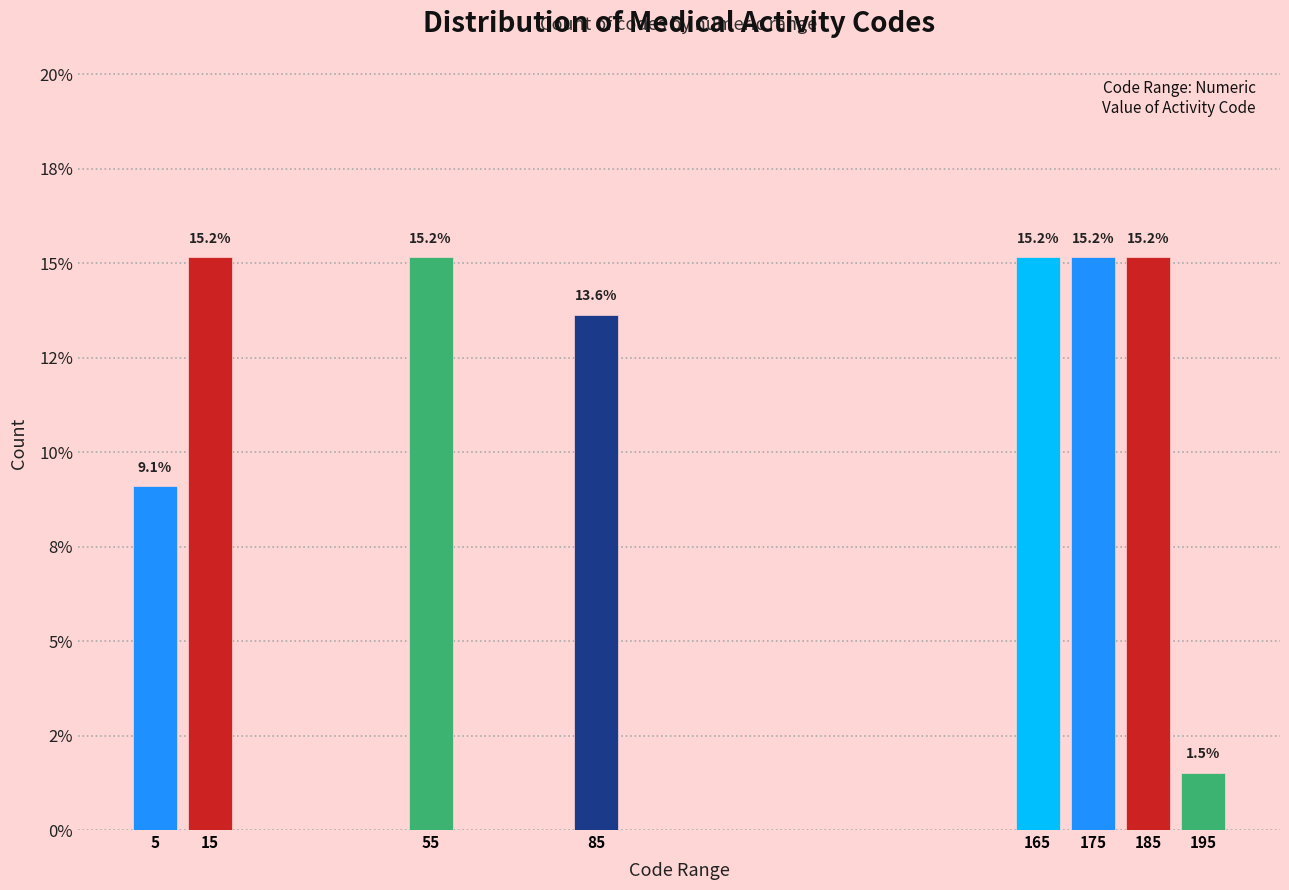

Does the chart contain any negative values?

No